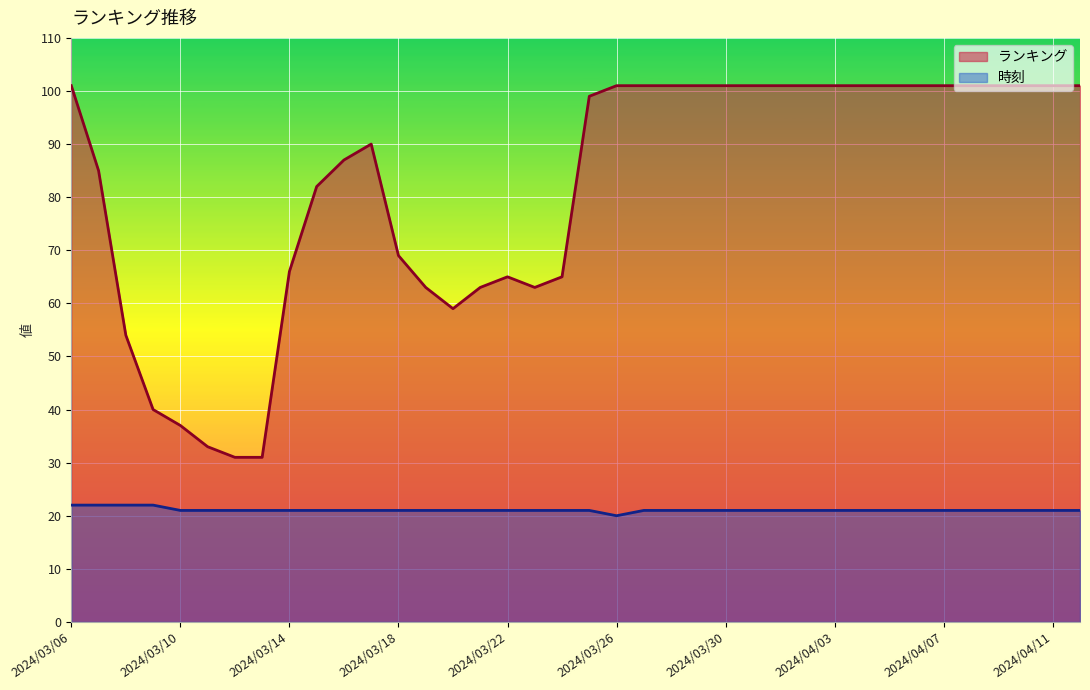

Between 2024/03/12 and 2024/04/01, which is larger?

2024/04/01